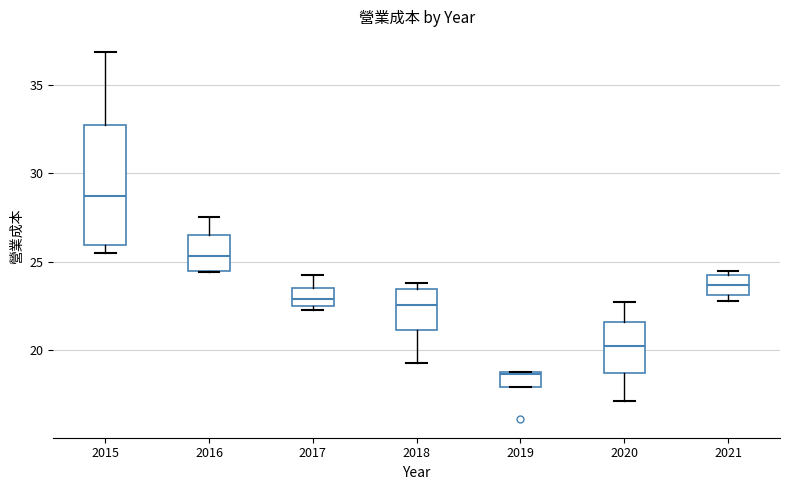

Where does the upper whisker of the box at x = 2020 end on the y-axis? The values are not printed on the chart, so give them approximately, as read against the axis.

23.0